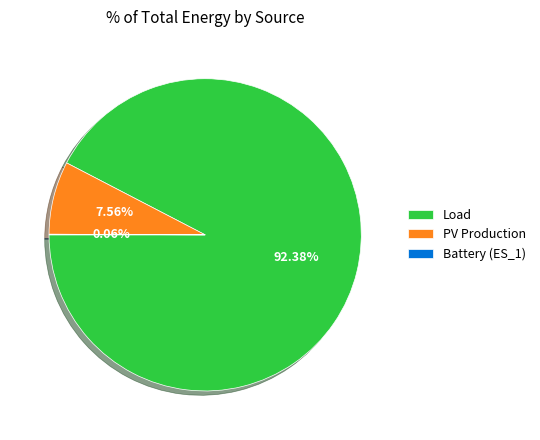

Is there any slice that represents more than half of the pie?

Yes